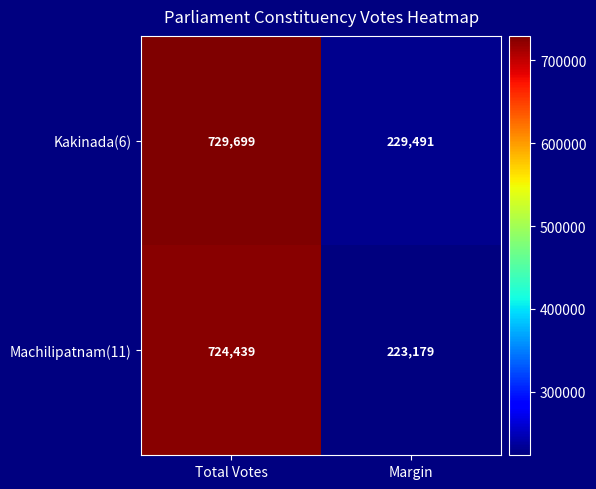

What is the approximate value of Kakinada(6) at Total Votes, to the nearest 50?

729700